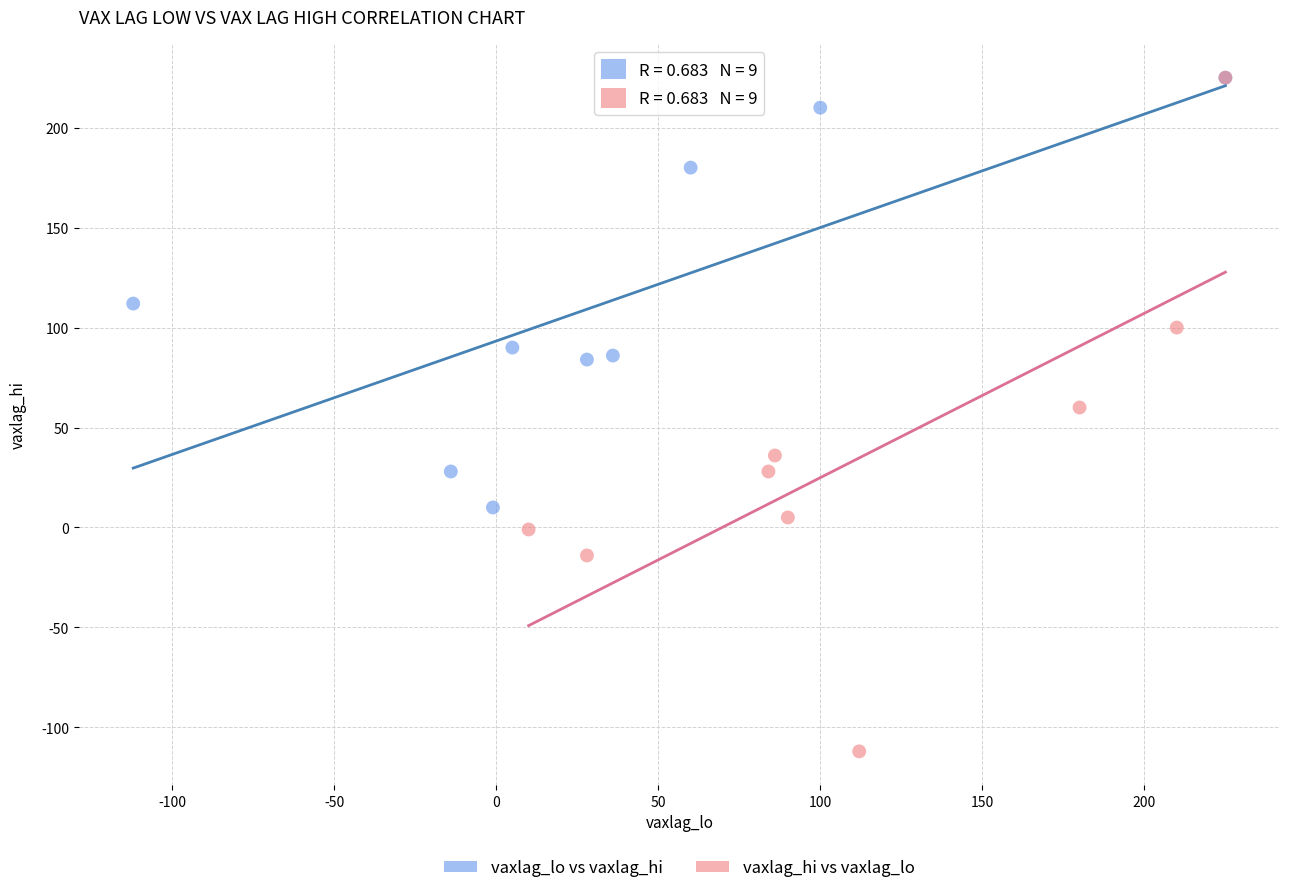

Which series has the largest Y range (max minus min)?

vaxlag_hi vs vaxlag_lo